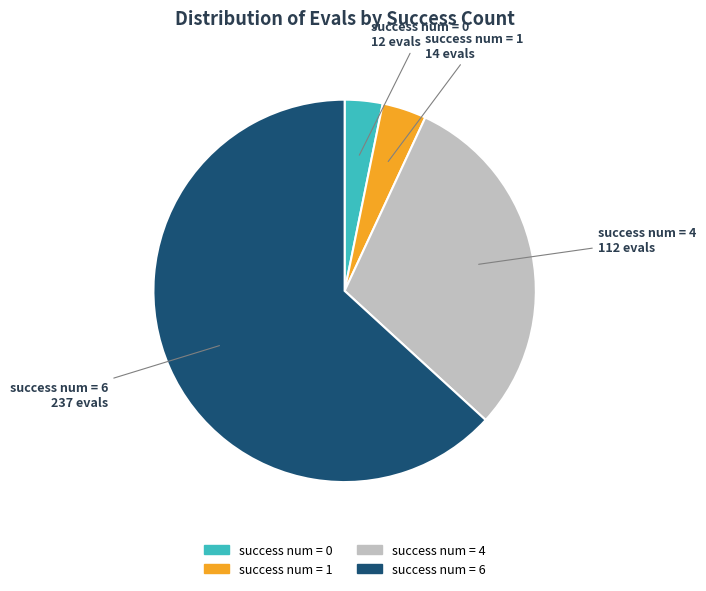

Count the number of slices in the pie.

4